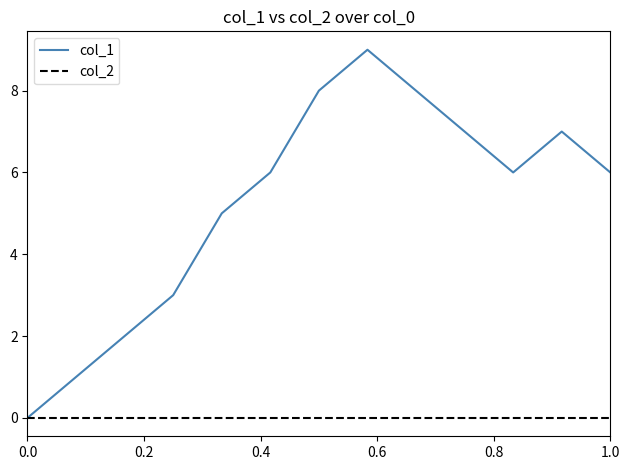

Does the chart display data point markers on the line(s)?

No